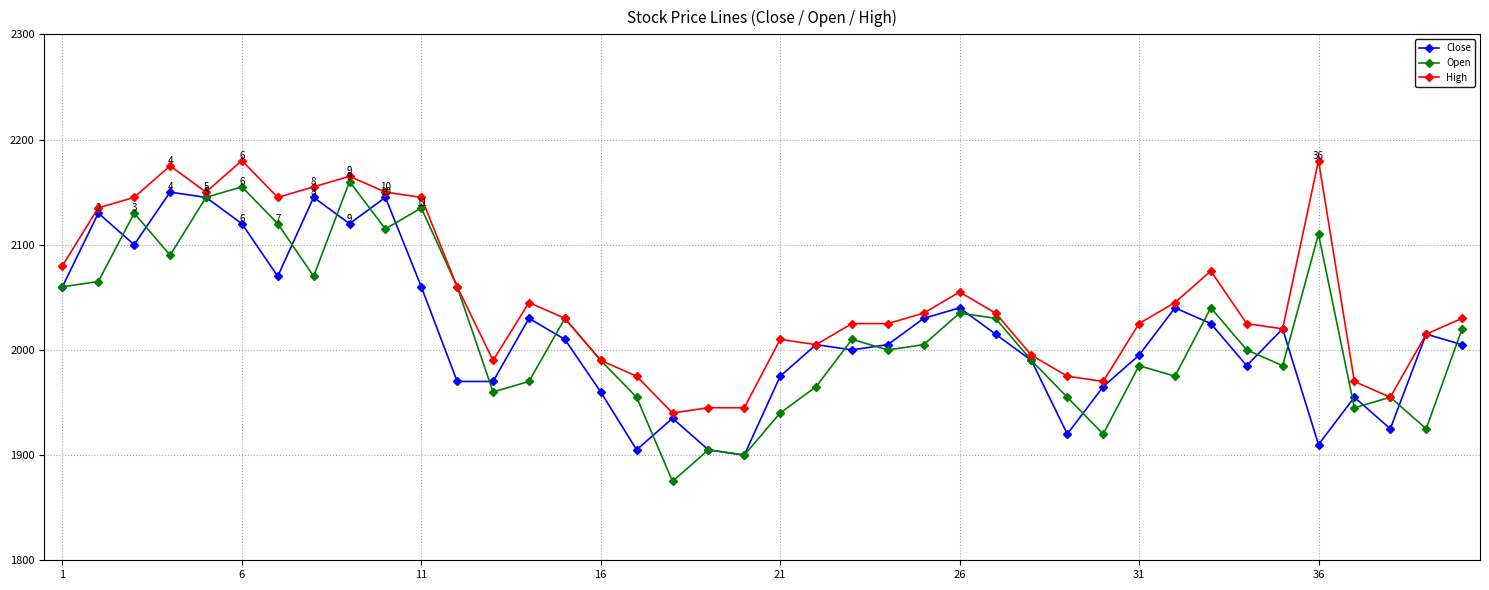

What is the sum of all High values?

82015